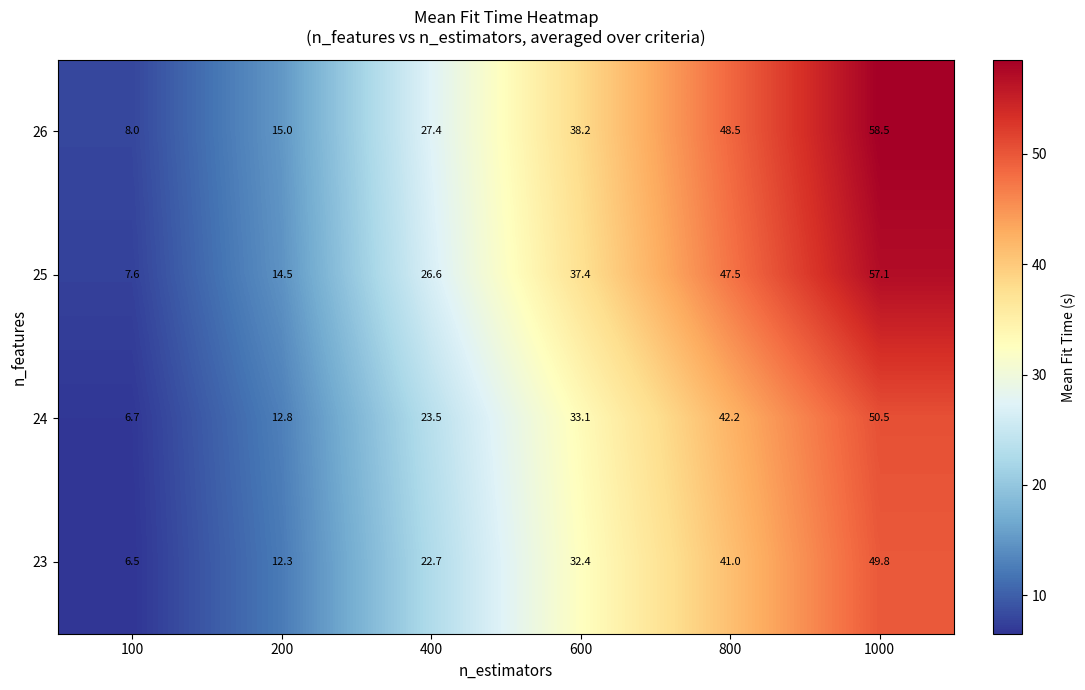

List the series in order of their peak value, highest first.

26, 25, 24, 23